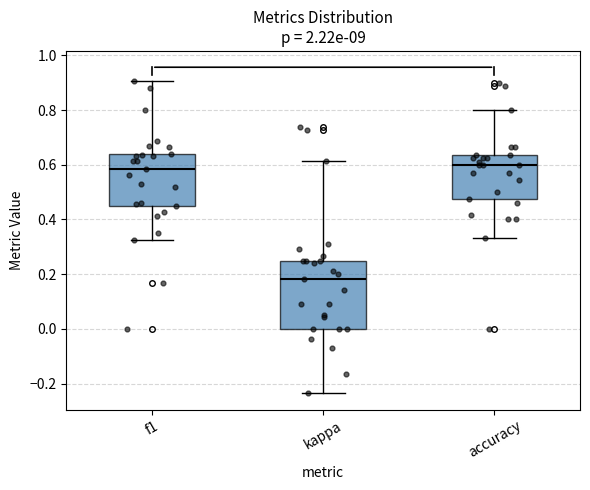

Reading left to right, transcribe this box plot: for each box, give where its median line is, the range the box spans, and where its two whiskers end, as read against the y-axis. The values are not printed on the chart, so give them approximately, as read against the axis.

f1: median 0.58, box 0.46 to 0.64, whiskers 0.32 to 0.90
kappa: median 0.18, box 0.00 to 0.26, whiskers -0.24 to 0.62
accuracy: median 0.60, box 0.48 to 0.64, whiskers 0.34 to 0.80